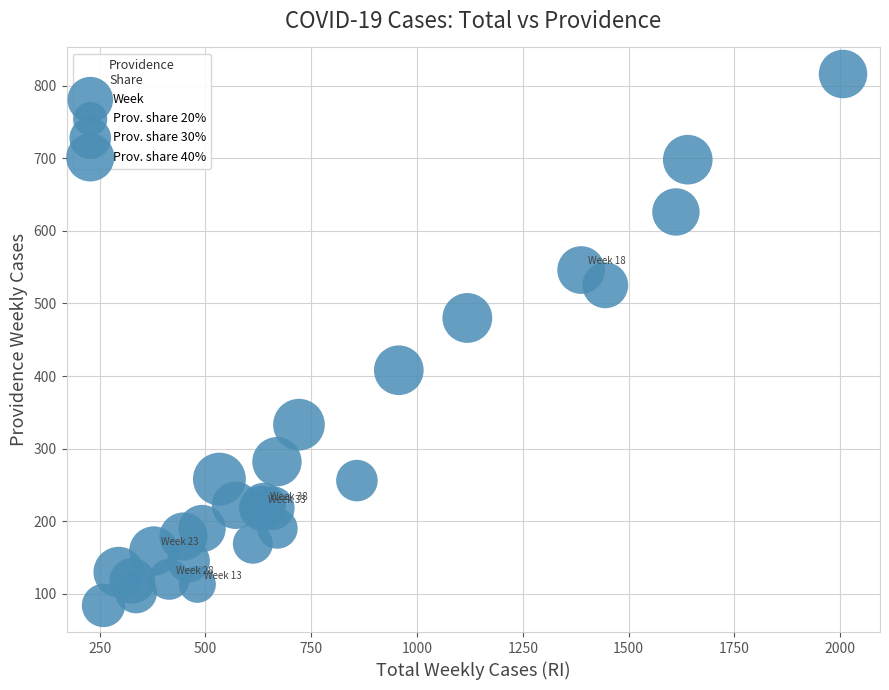

What Y value in the scatter plot is closest to 450?

480